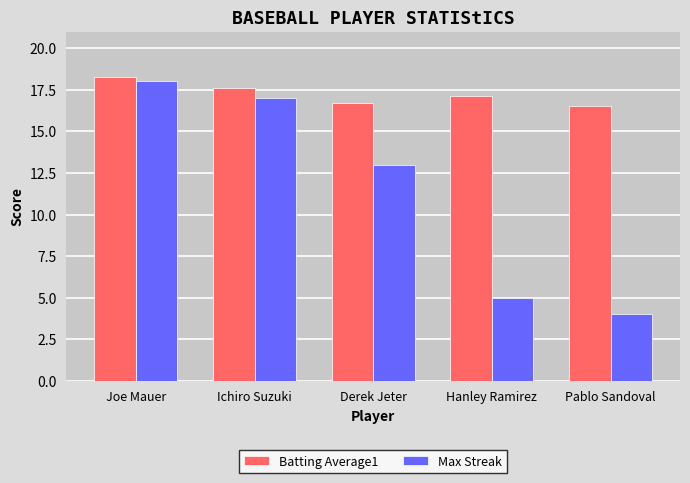

List the labels in order of Max Streak value, smallest first.

Pablo Sandoval, Hanley Ramirez, Derek Jeter, Ichiro Suzuki, Joe Mauer